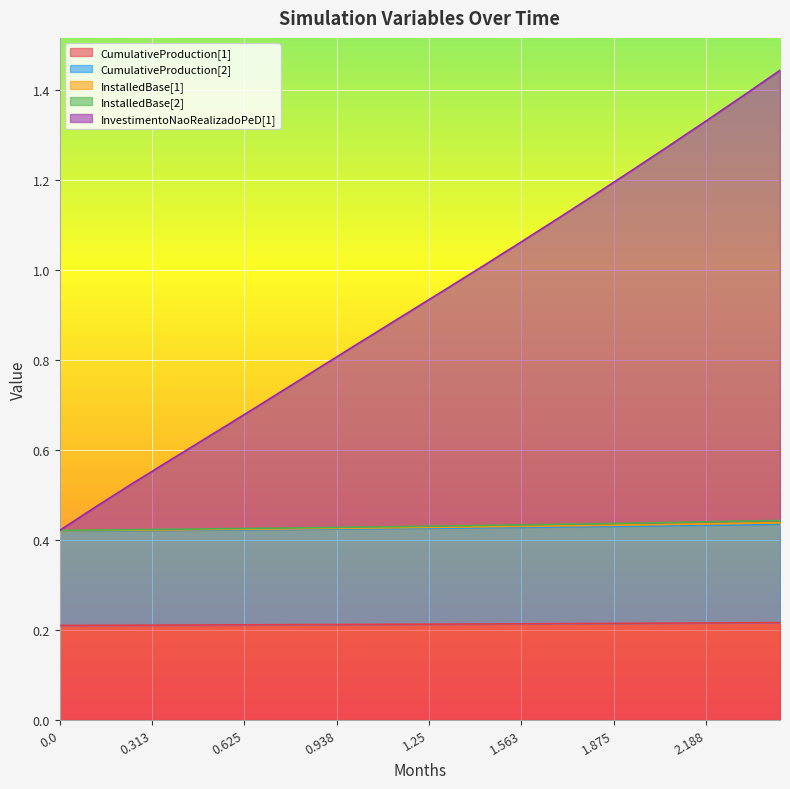

Does the chart display data point markers on the line(s)?

No